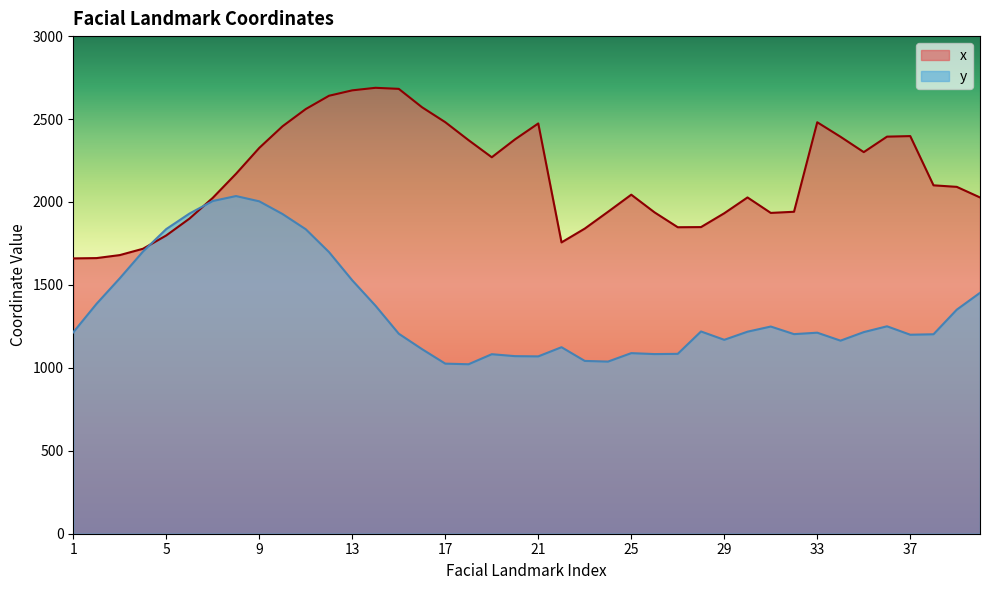

How many distinct data groups are displayed?

2